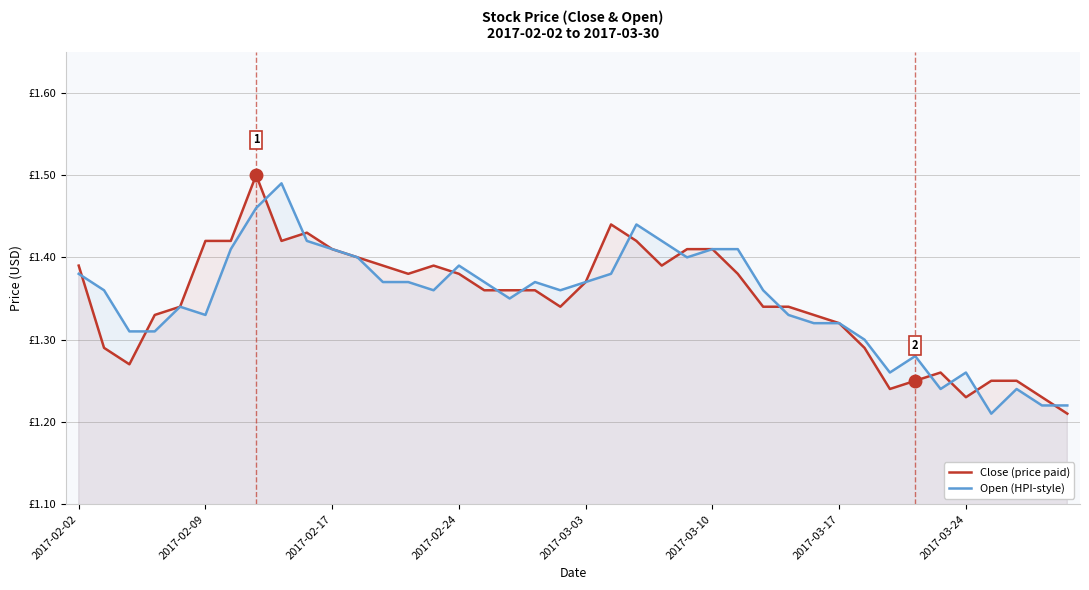

What is the value of the Open (HPI-style) point at the 28th from the left?

1.4